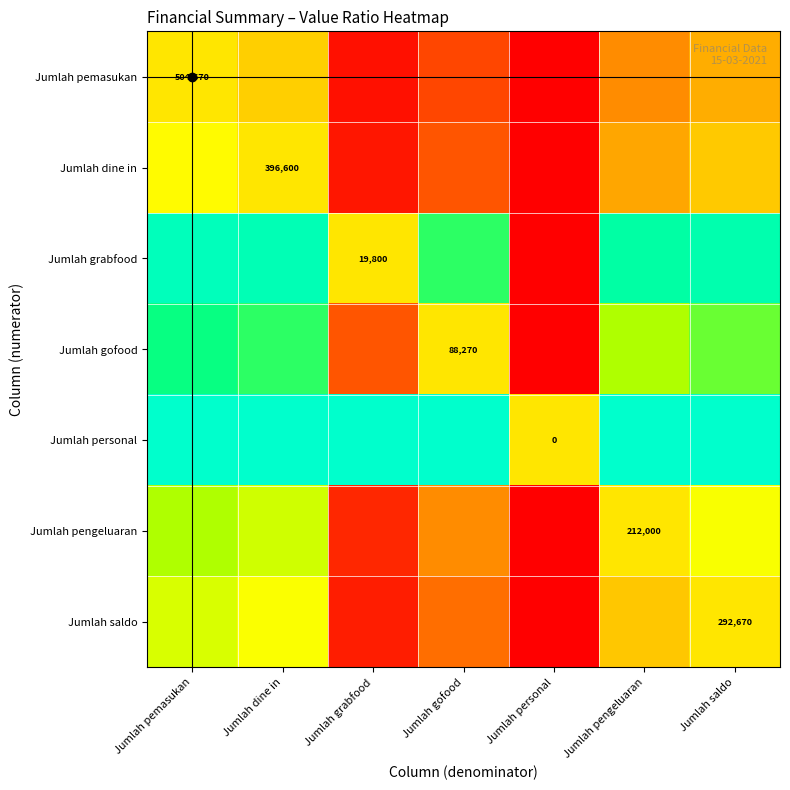

Rank the series by their maximum value, from highest to lowest.

Jumlah personal, Jumlah grabfood, Jumlah gofood, Jumlah pengeluaran, Jumlah saldo, Jumlah dine in, Jumlah pemasukan